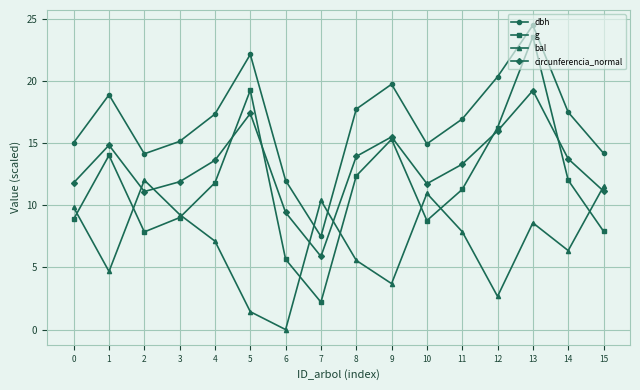

Between which two adjacent categories do dbh and bal first intersect?

6 and 7